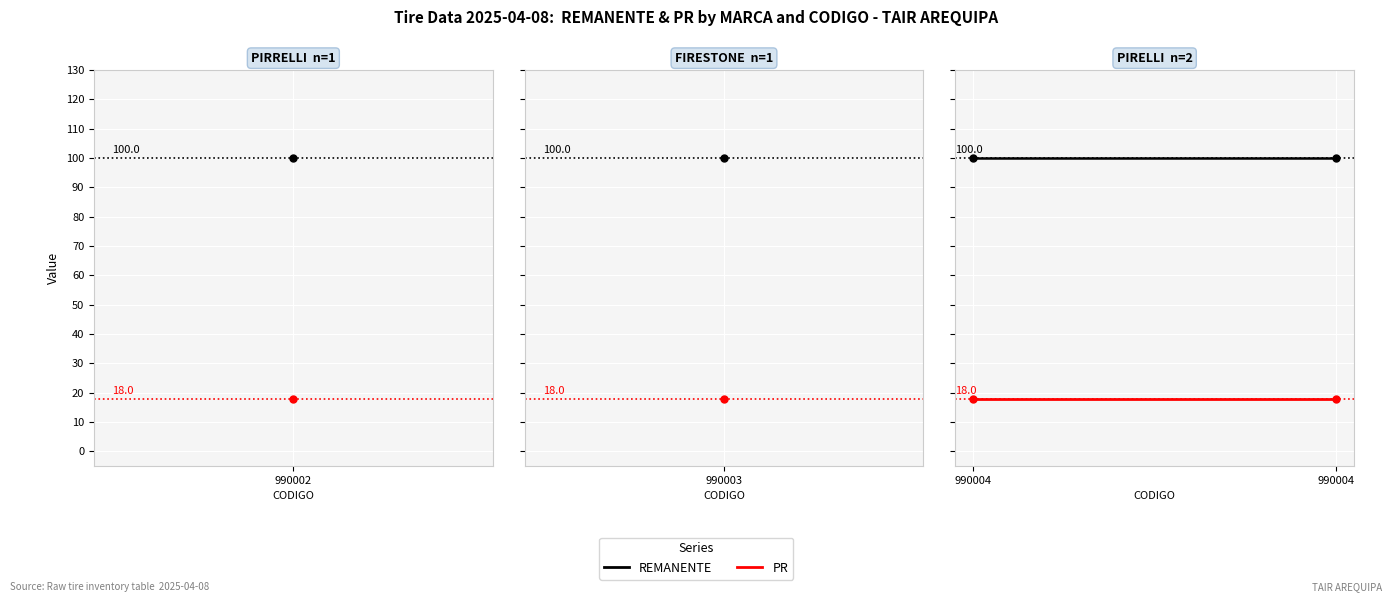

Which series has the largest range (max minus min)?

REMANENTE